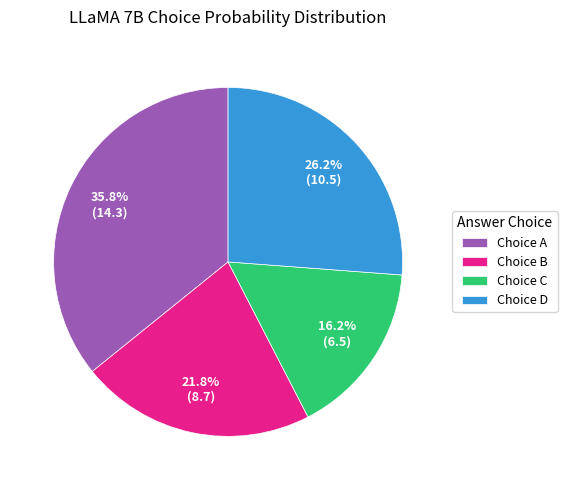

Does Choice B represent more than half of the total?

No